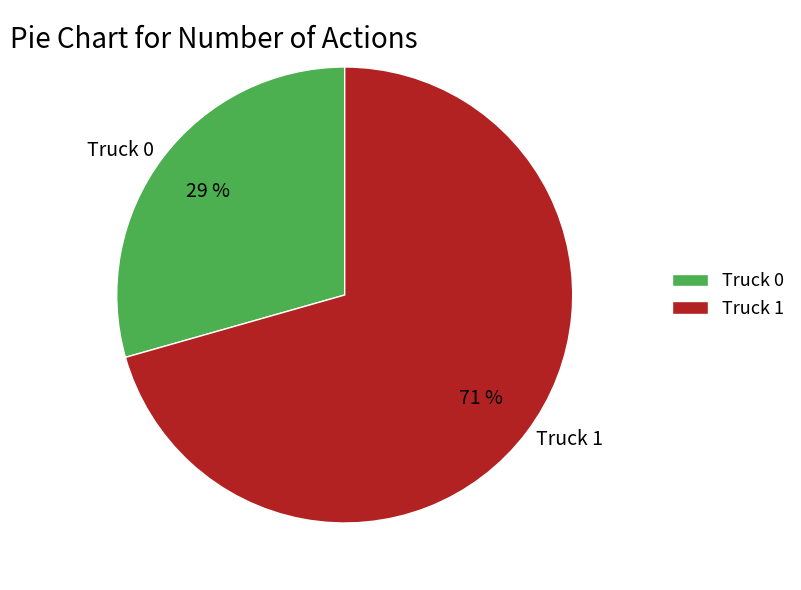

To the nearest percent, what portion does Truck 1 represent?

71%